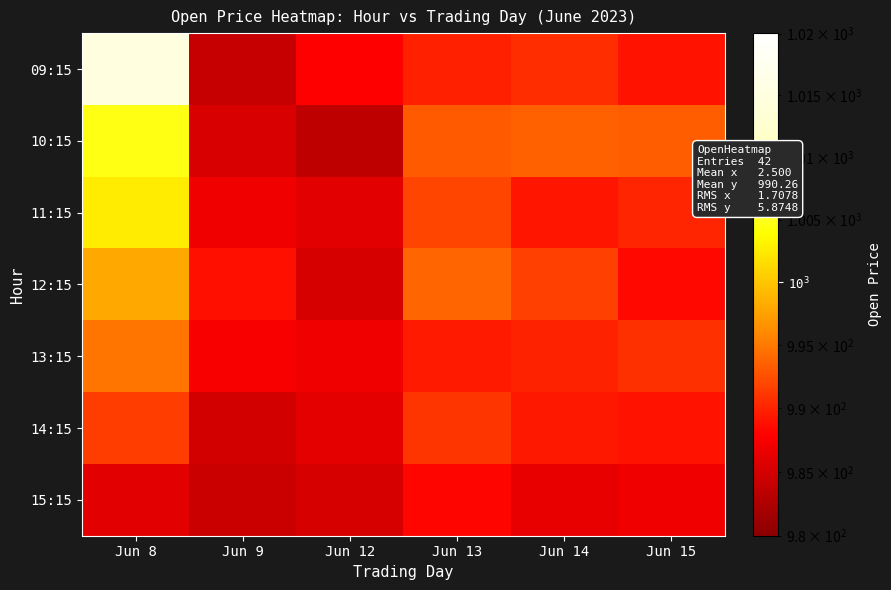

Which series has the largest total across all categories?

09:15